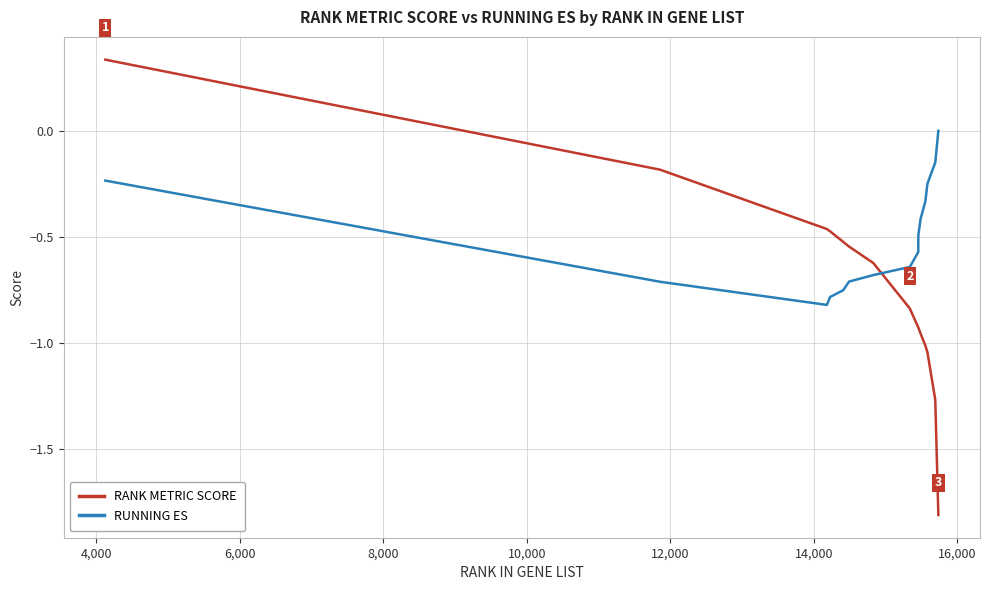

What is the difference between the maximum and minimum values in the RANK METRIC SCORE series?

2.1